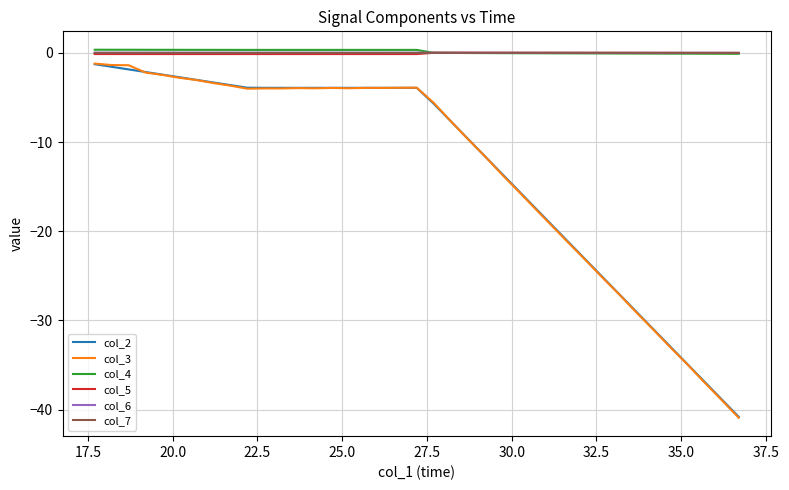

Which series has the widest spread of values?

col_3